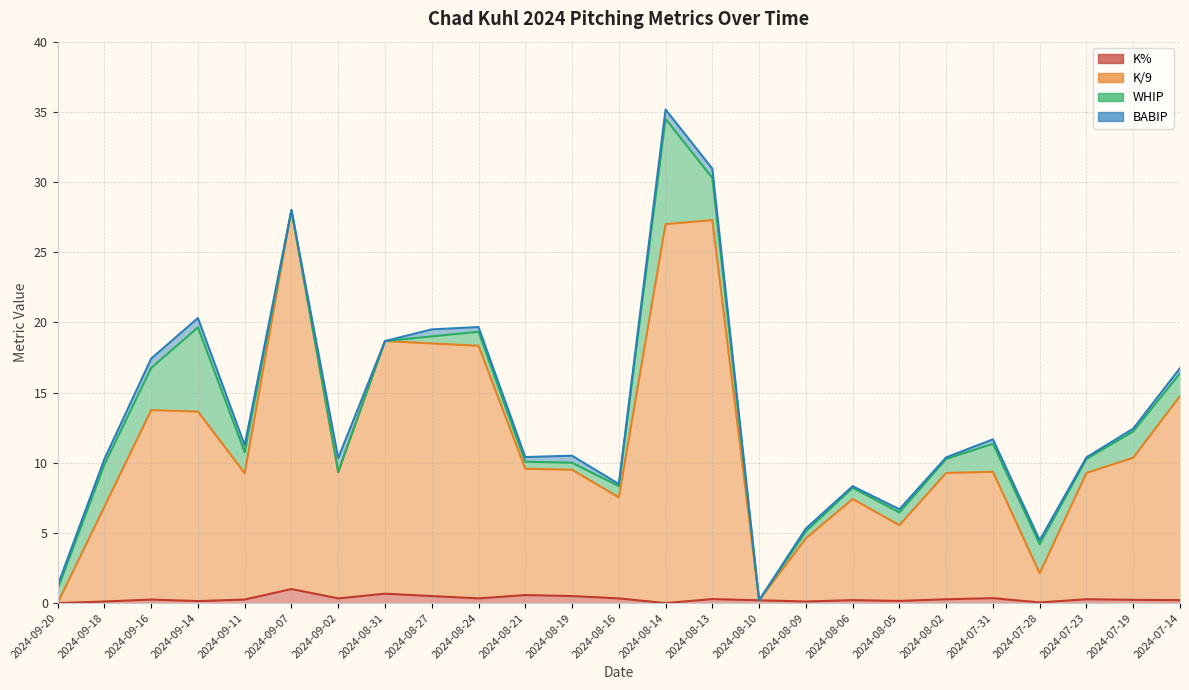

How many interior local valleys does the K/9 series have?

6